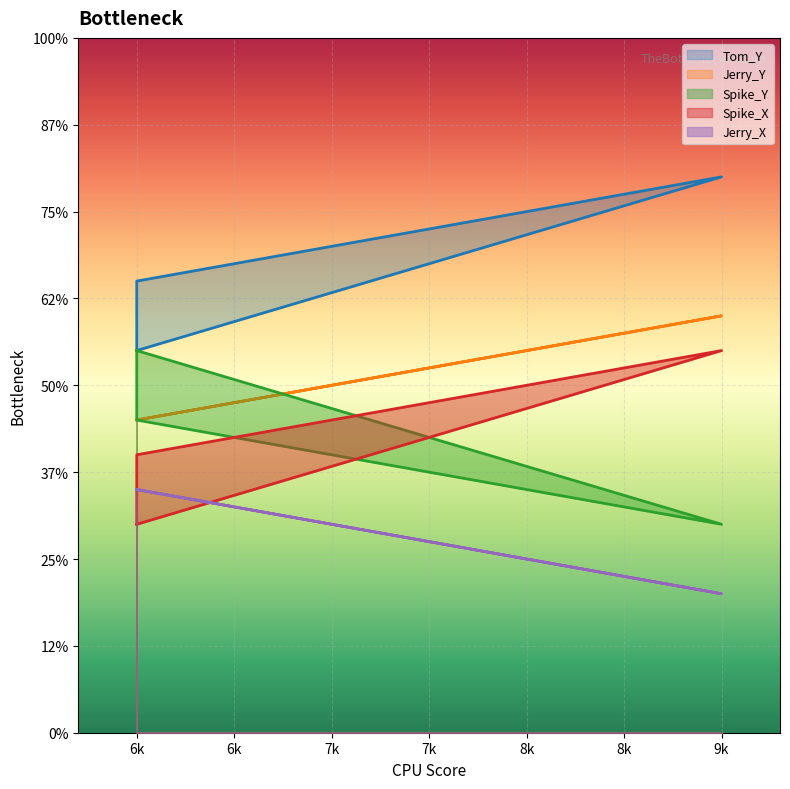

Rank the categories by Spike_X value from highest to lowest.

9k, 8k, 7k, 6k, 6k, 6k, 6k